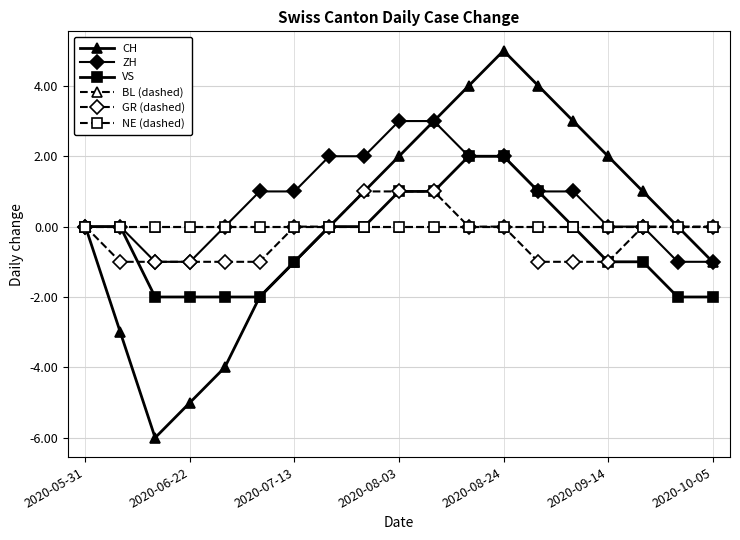

Is this an area chart (filled region under the line)?

No